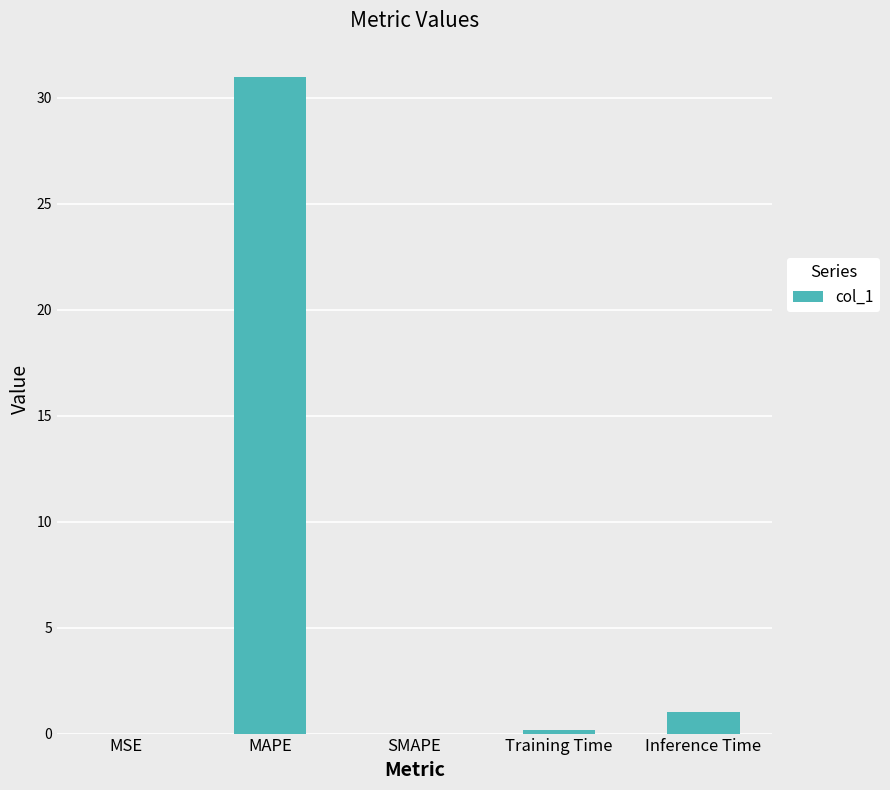

What is the maximum value shown in the chart?

31.0